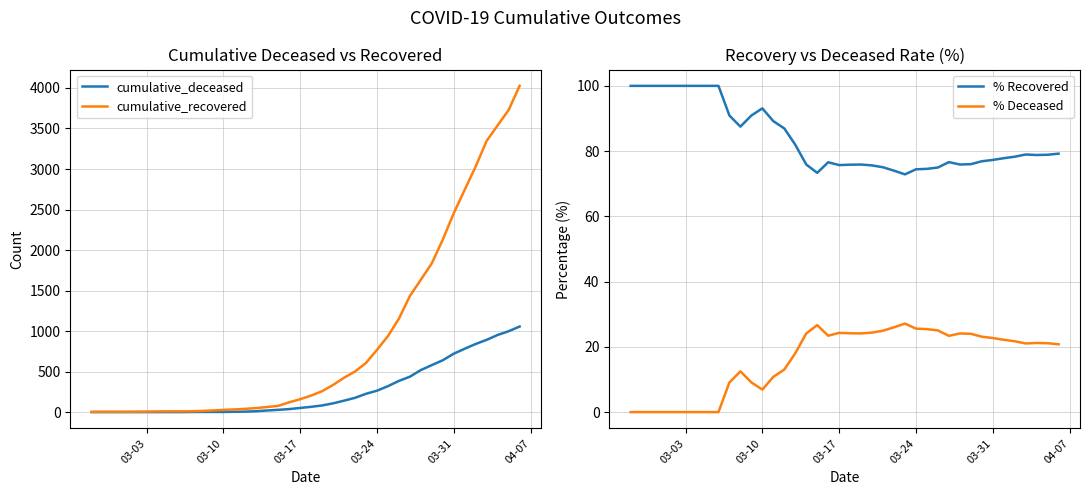

The cumulative_deceased series shows 613.9 at 03-10. True or false?

False